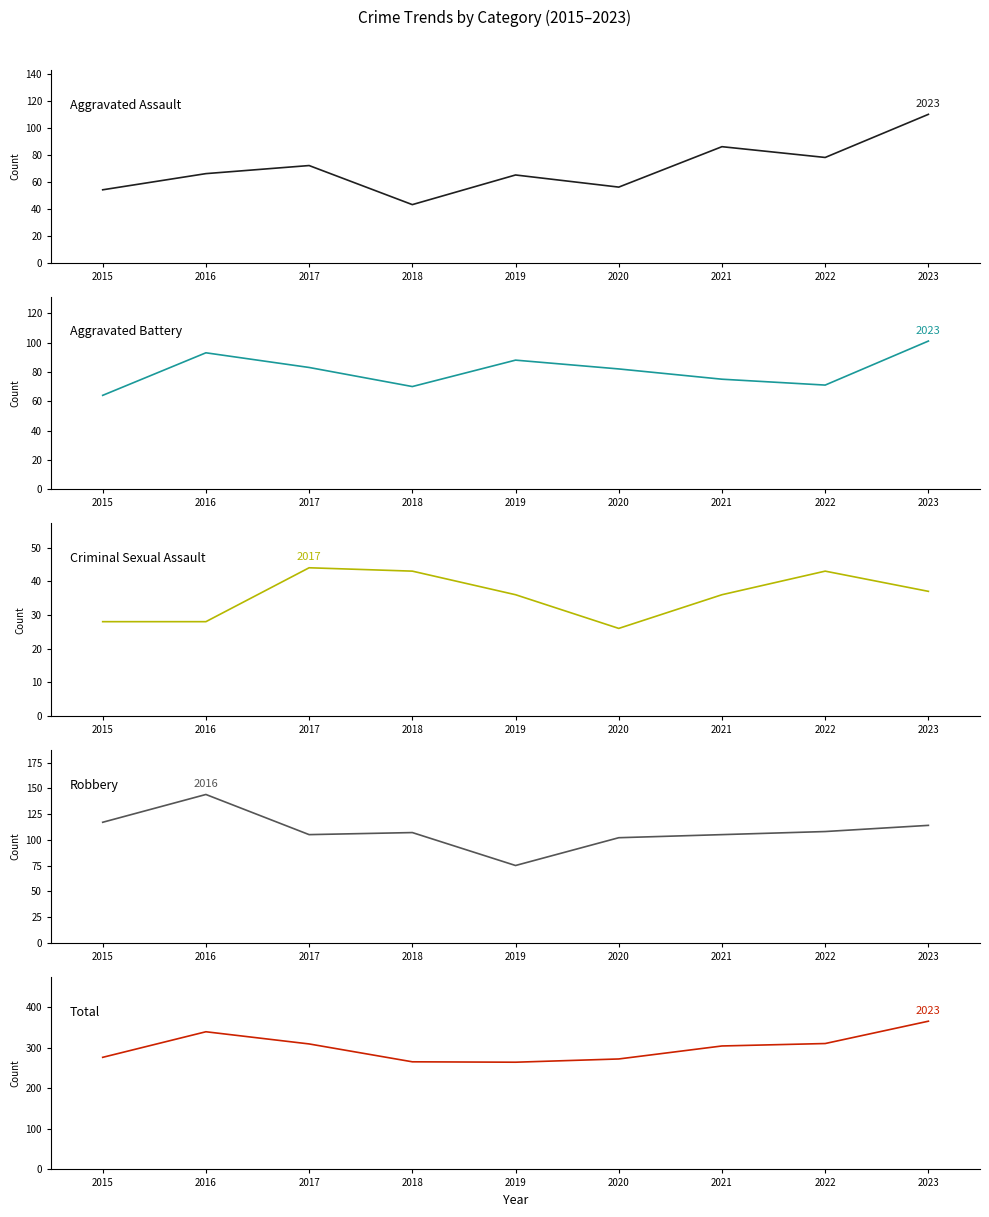

True or false: Total and Robbery cross at least once.

False